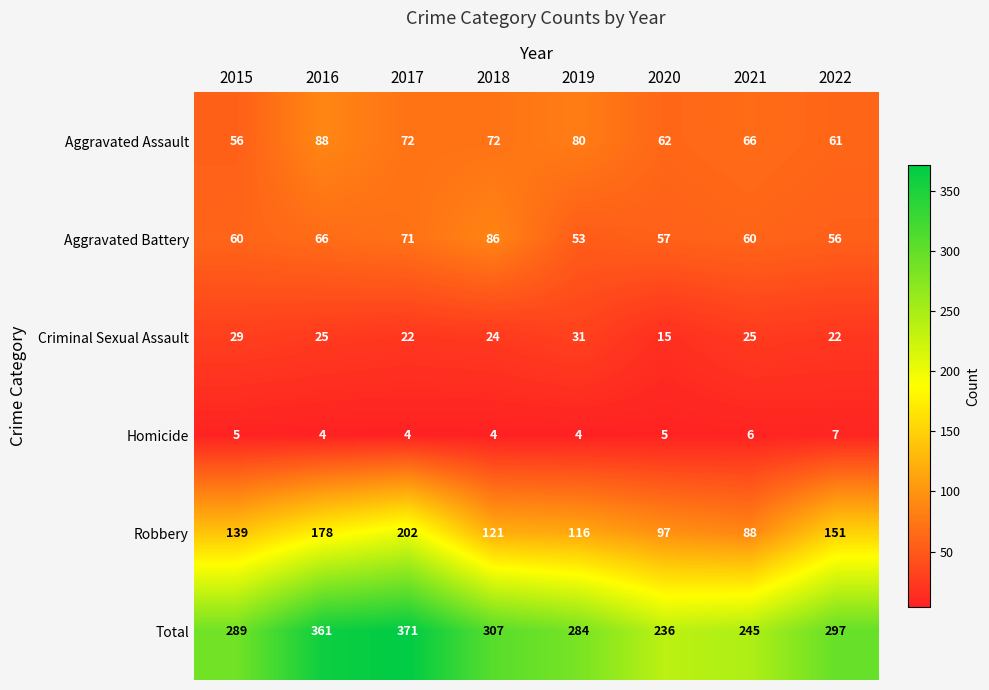

What value does the Criminal Sexual Assault series have at 2020?

15